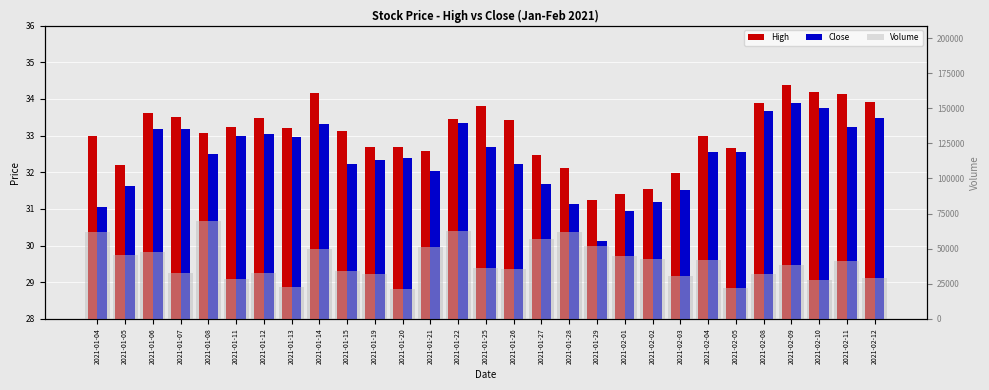

Reading right to left, transcribe all the data shown in this chart.

High: 33.9	34.1	34.2	34.4	33.9	32.7	33.0	32.0	31.5	31.4	31.2	32.1	32.5	33.4	33.8	33.5	32.6	32.7	32.7	33.1	34.2	33.2	33.5	33.2	33.1	33.5	33.6	32.2	33.0
Close: 33.5	33.2	33.8	33.9	33.7	32.5	32.5	31.5	31.2	30.9	30.1	31.1	31.7	32.2	32.7	33.3	32.0	32.4	32.3	32.2	33.3	33.0	33.0	33.0	32.5	33.2	33.2	31.6	31.0
Volume: 28900.0	41300.0	27400.0	38600.0	31800.0	22300.0	41900.0	30600.0	42500.0	44600.0	51800.0	61600.0	57000.0	35500.0	36100.0	62500.0	50900.0	21300.0	32300.0	33900.0	49800.0	22400.0	32500.0	28500.0	69600.0	33000.0	47300.0	45500.0	61900.0